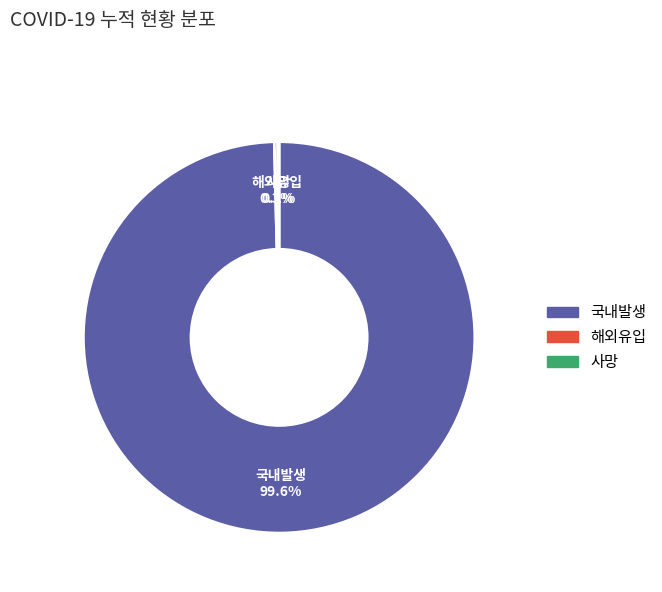

What portion of the pie excludes 국내발생?

0.4%